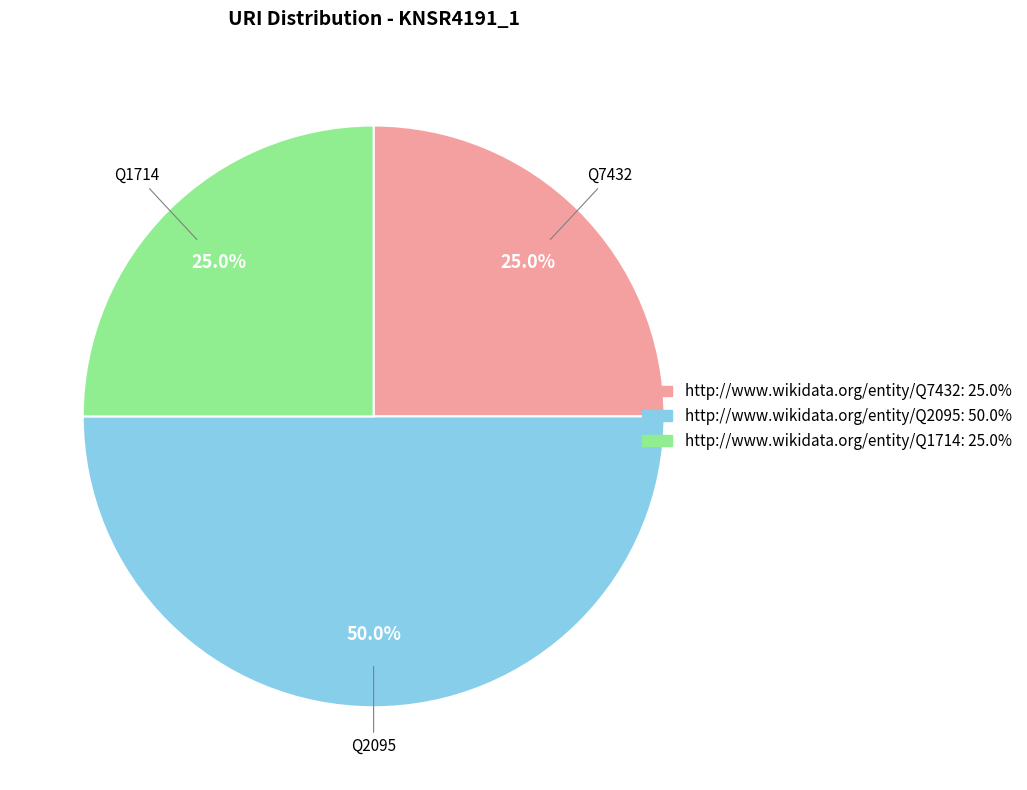

Is it true that Q7432 is 10% of the pie?

False